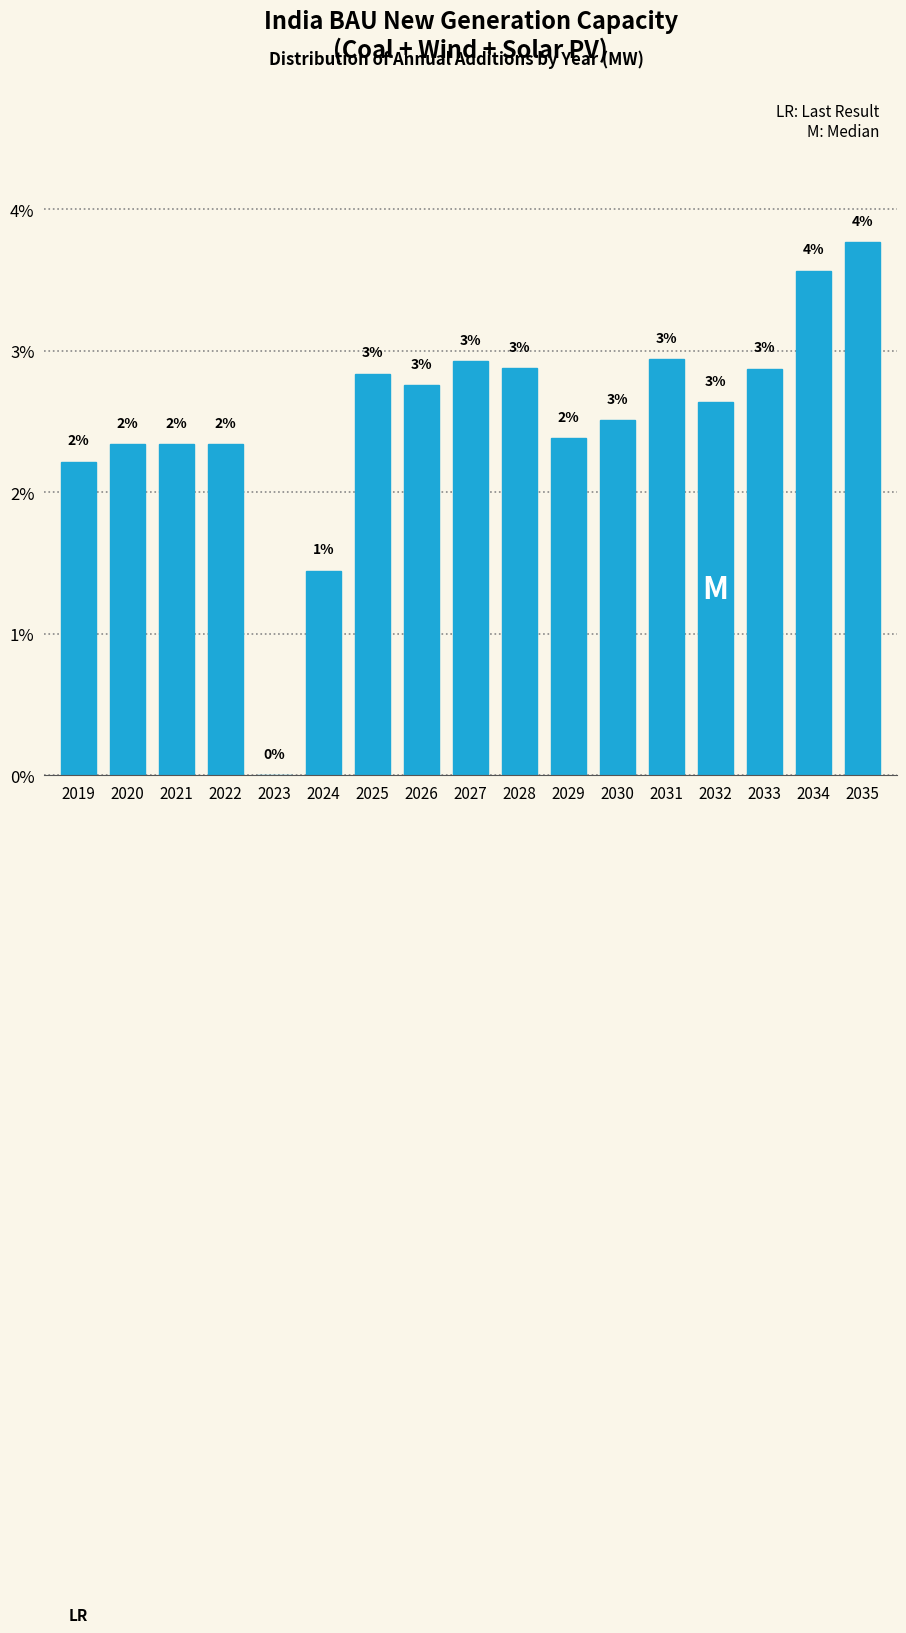

Are the bars horizontal?

No